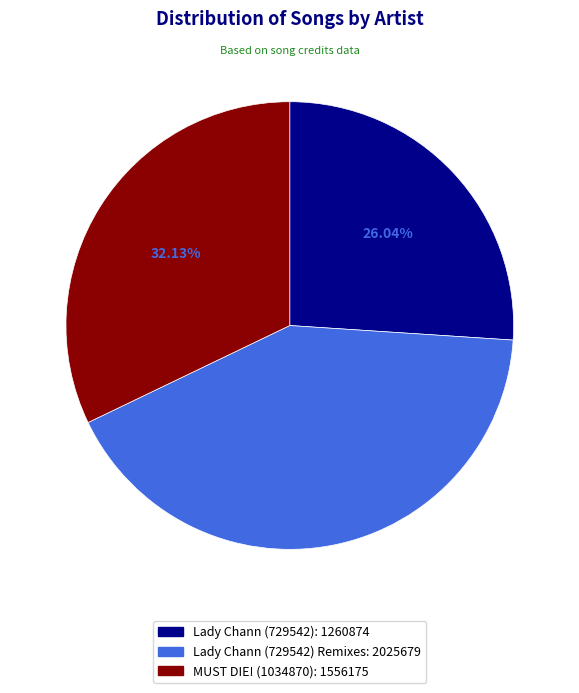

Is there a majority slice in this chart?

No